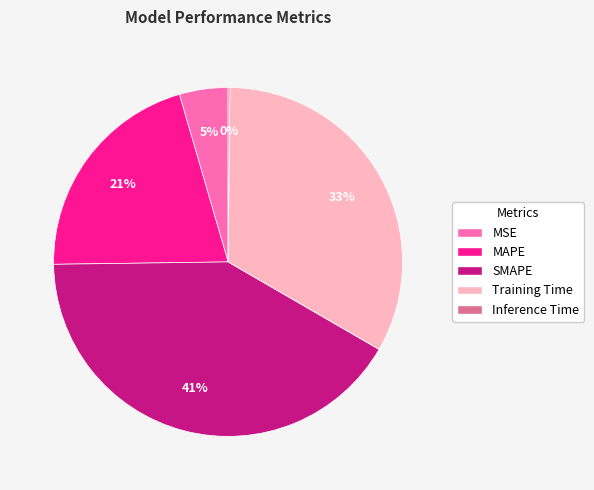

The MSE slice represents 19% of the pie. True or false?

False